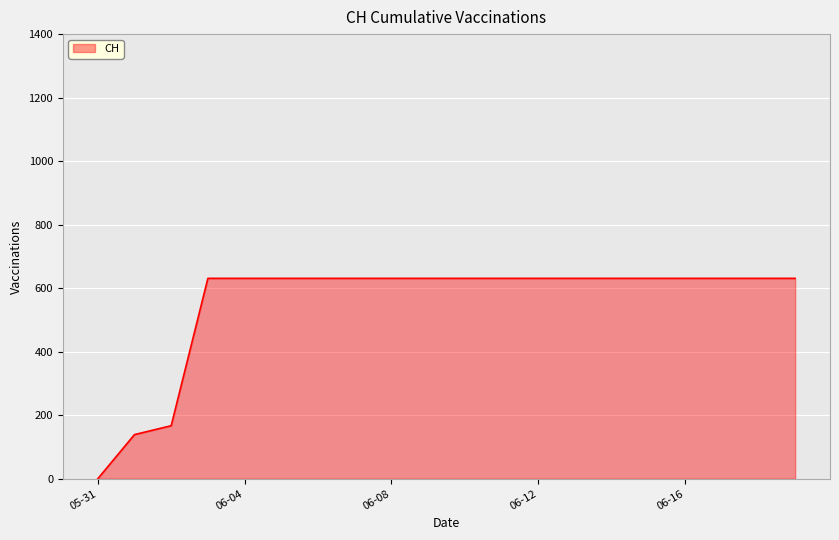

What is the greatest value displayed?

631